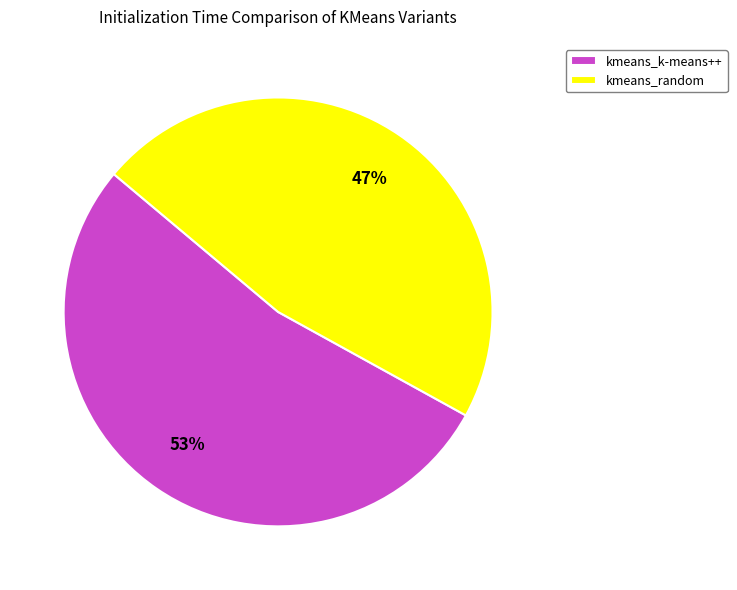

What percentage is the kmeans_k-means++ slice, to the nearest percent?

53%